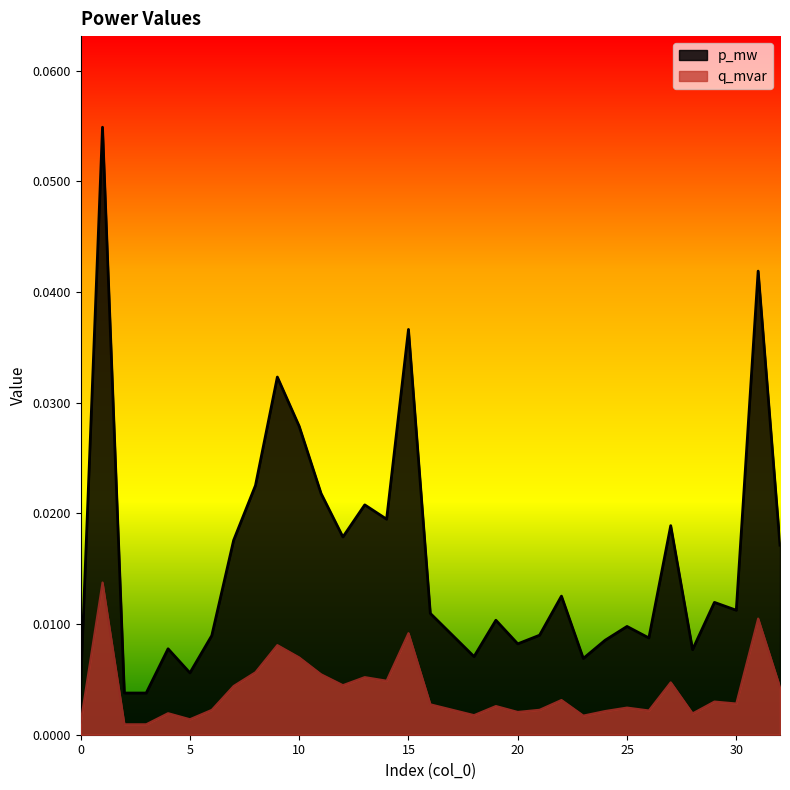

What is the value of the p_mw point at the 2nd from the left?

0.1